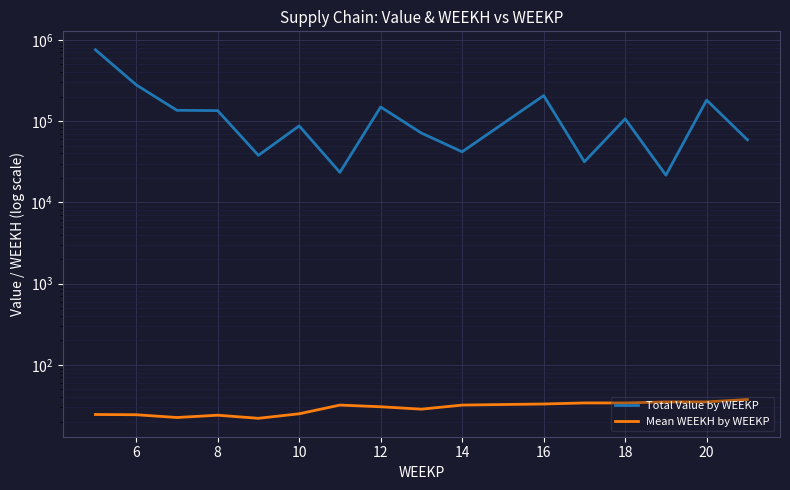

What is the difference between the maximum and minimum values in the Mean WEEKH by WEEKP series?

15.5